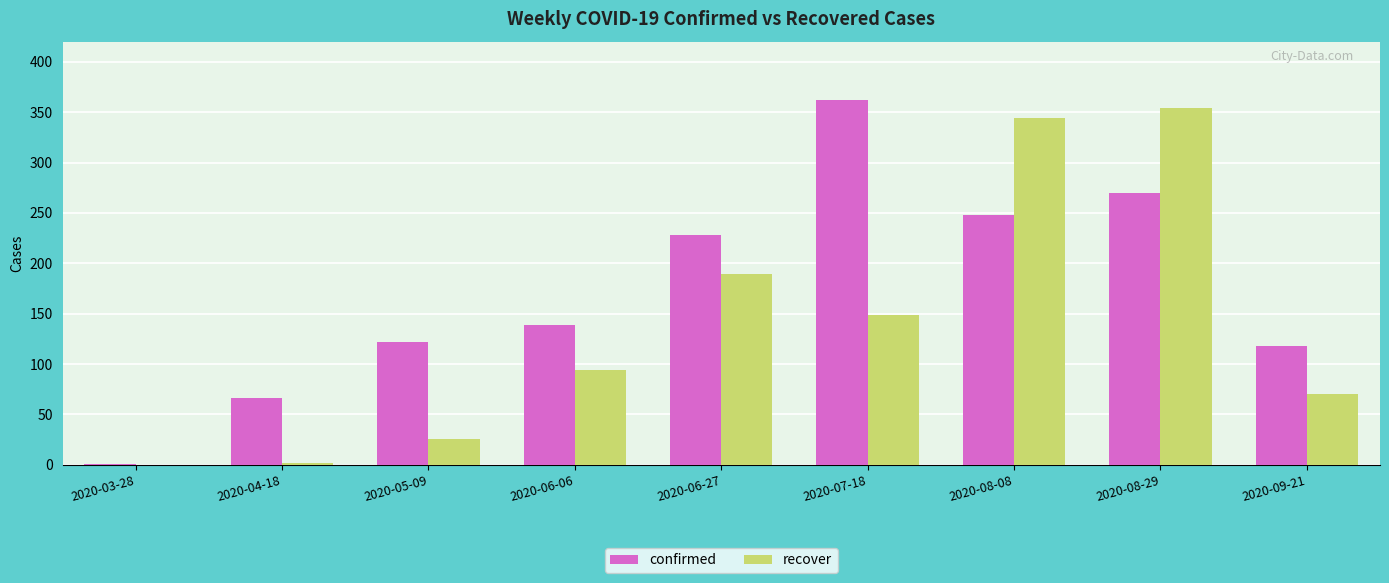

At which label does recover reach its peak?

2020-08-29